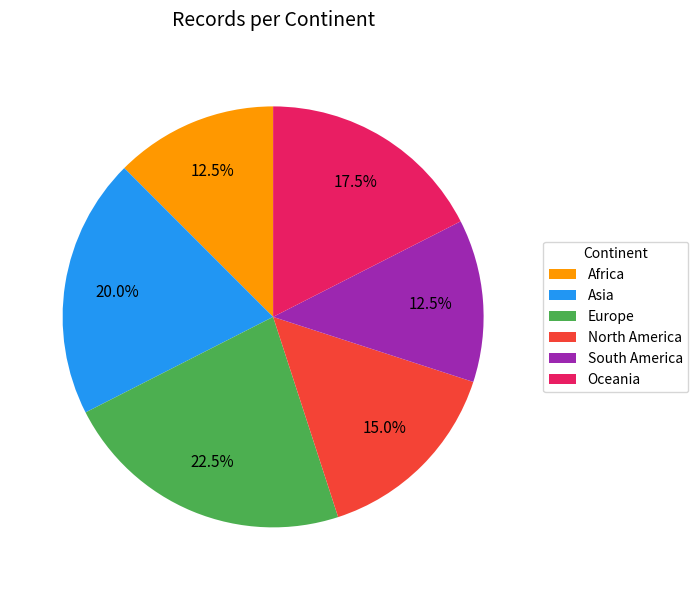

Which has a higher value, North America or Africa?

North America